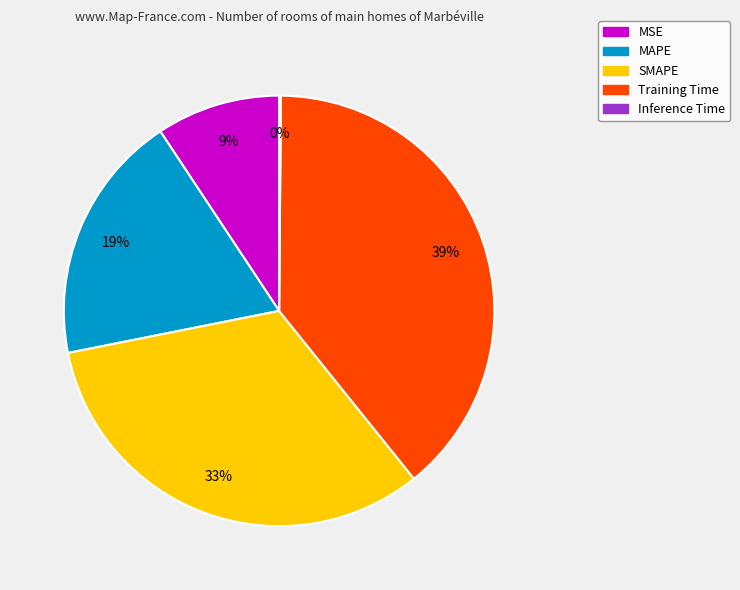

To the nearest percent, what is the difference between the largest and smallest slice percentages?

39%